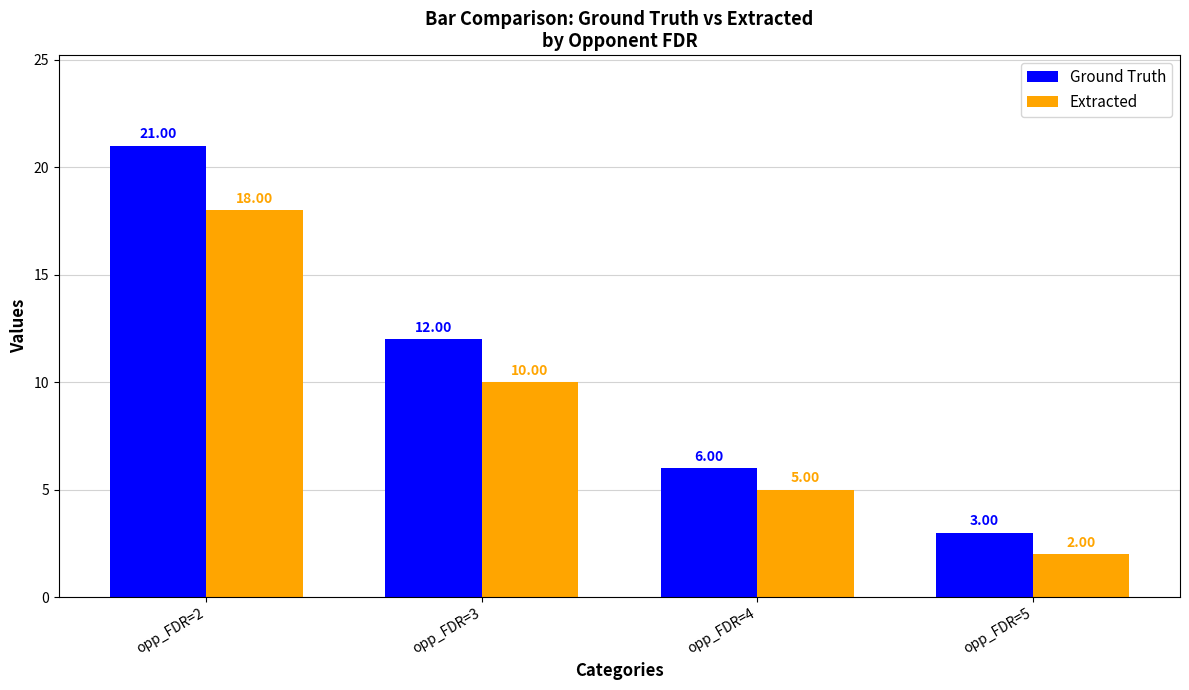

What is the value of the Ground Truth bar at the 2nd from the left?

12